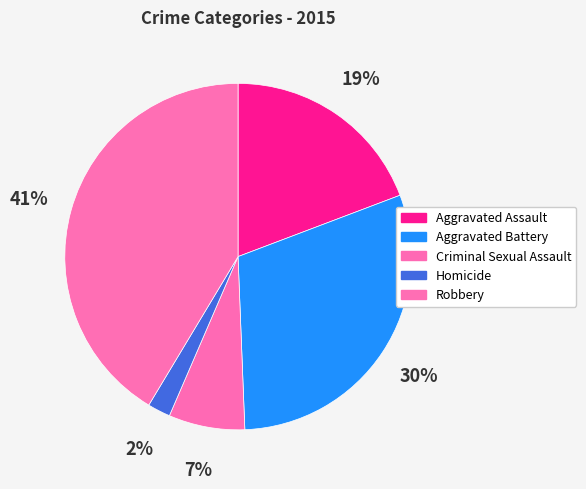

How many segments does this pie chart have?

5